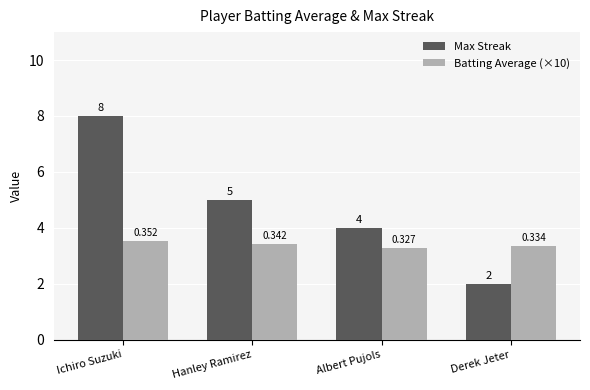

What is the difference between the highest and lowest values at Derek Jeter?

1.3